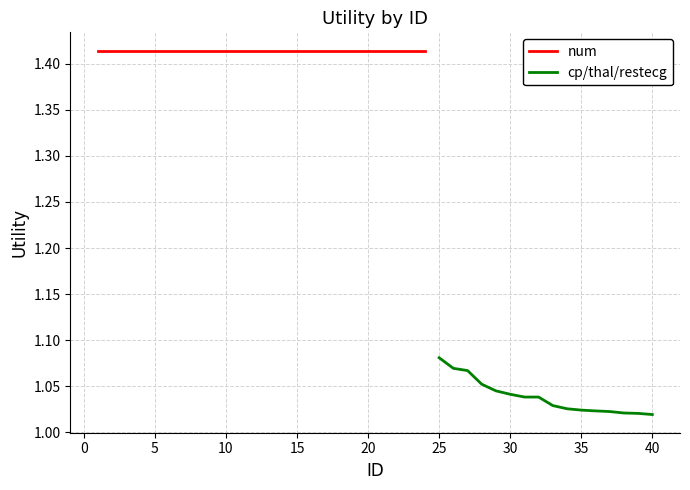

Is it true that cp/thal/restecg equals 1.7 at 25?

False